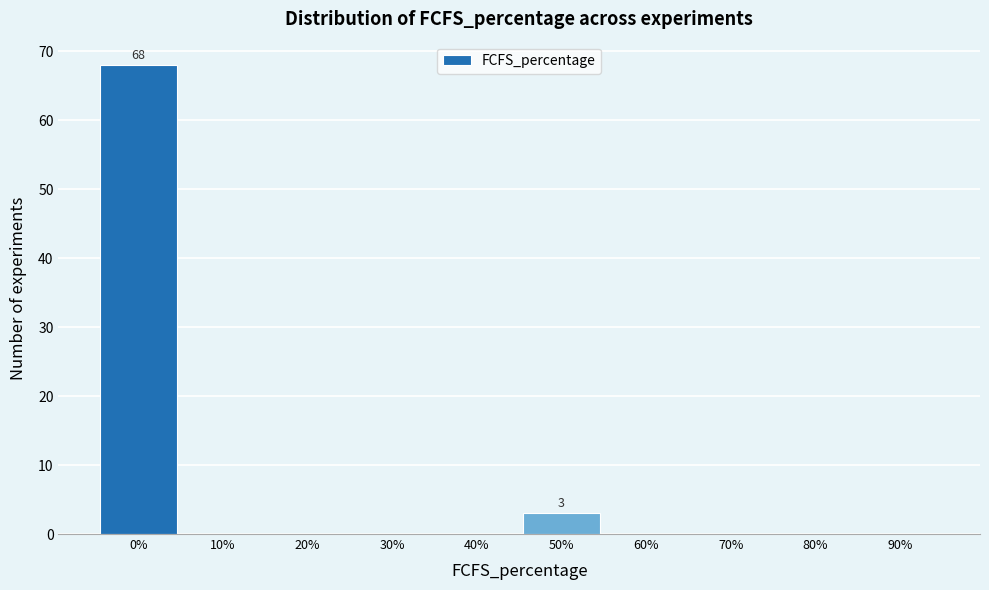

Which range on the x-axis has the tallest bar?

-5 to 5